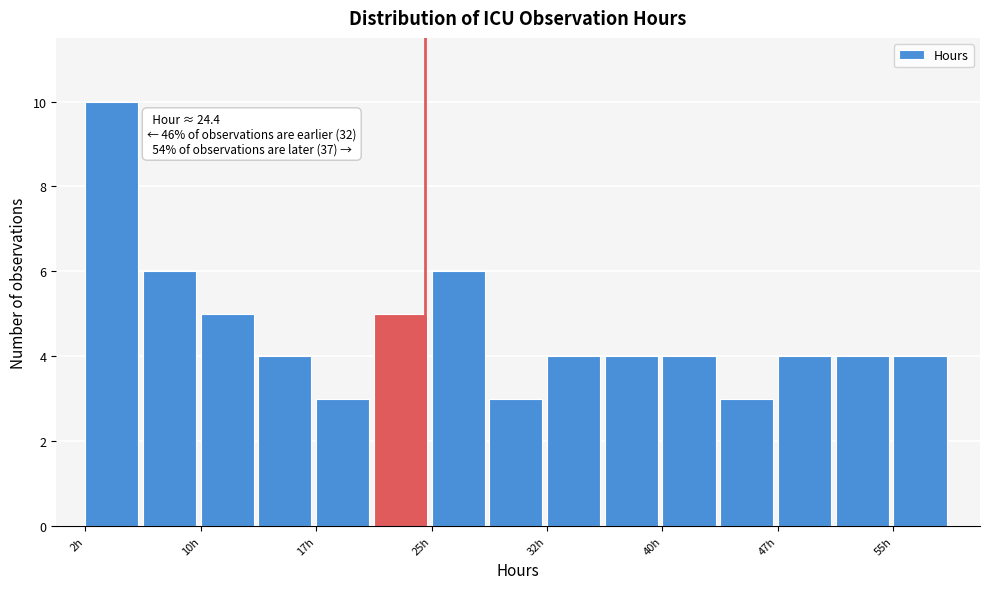

Read against the x-axis, roughly where is the centre of the tallest bar?

4